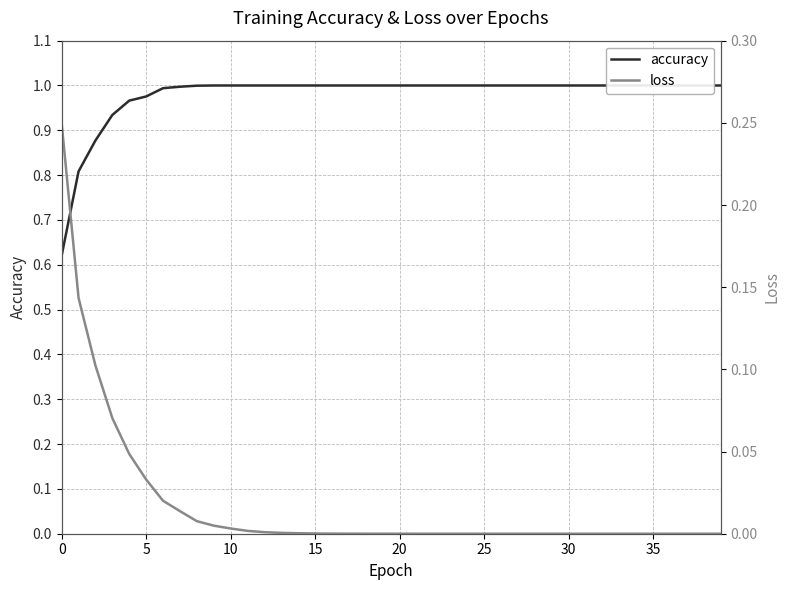

At how many categories does at least one series exceed 0?

40